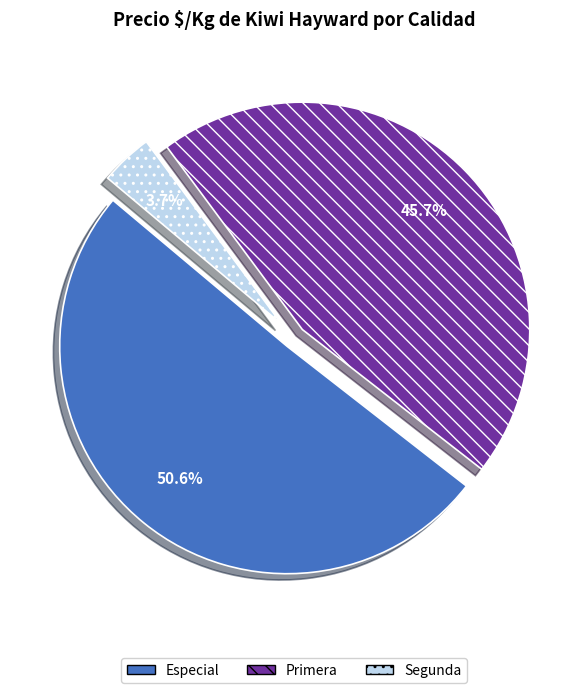

To the nearest percent, what is the difference between the largest and smallest slice percentages?

47%